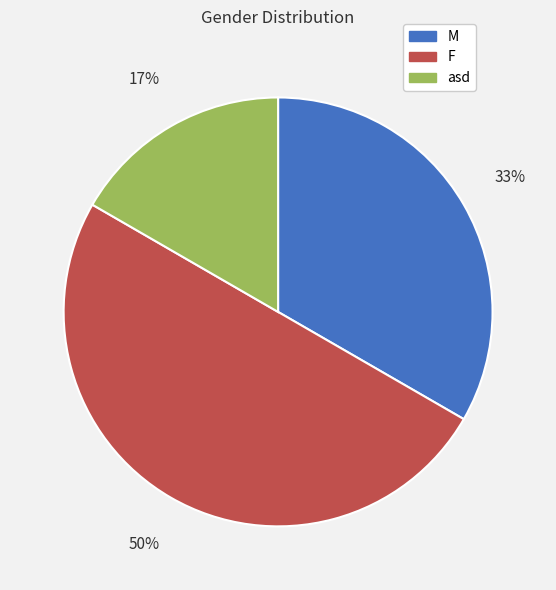

Approximately how many times larger is the value at asd compared to F?

0.3